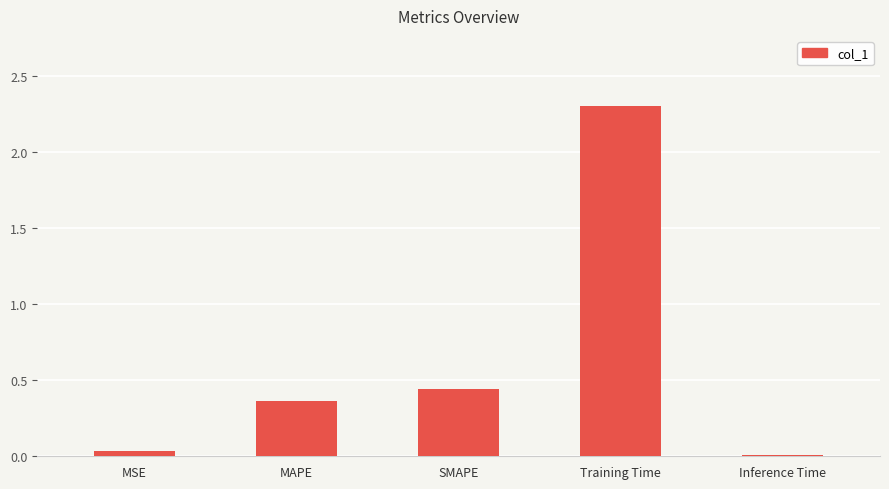

Where is the data nearest to the value 1?

SMAPE